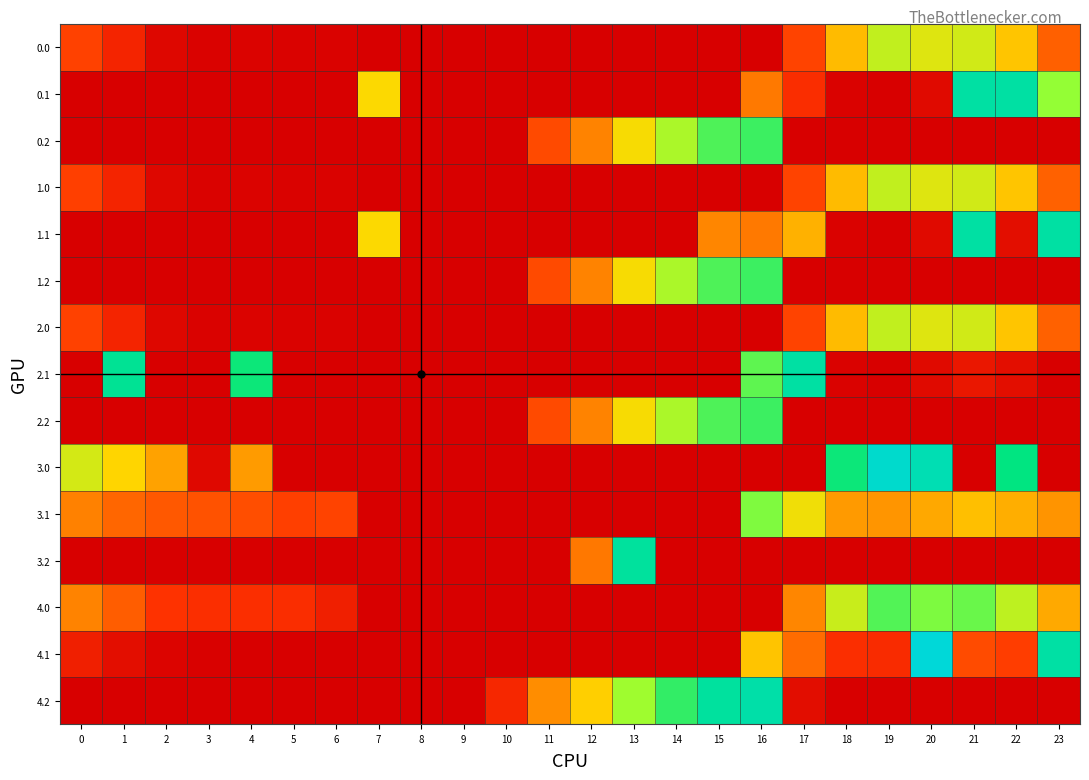

Reading left to right, transcribe all the data shown in this chart.

0.0: 0=82.0	1=49.5	2=10.3	3=4.4	4=4.9	5=3.3	6=3.6	7=0.0	8=0.0	9=0.0	10=0.0	11=0.0	12=0.0	13=0.0	14=0.0	15=0.0	16=0.0	17=85.0	18=184.8	19=249.2	20=229.9	21=238.4	22=192.3	23=110.2
0.1: 0=0.0	1=0.0	2=0.0	3=0.0	4=0.0	5=0.0	6=0.0	7=209.1	8=0.0	9=0.0	10=0.0	11=0.0	12=0.0	13=0.0	14=0.0	15=0.0	16=132.9	17=62.2	18=4.4	19=0.2	20=14.5	21=373.0	22=373.0	23=278.2
0.2: 0=0.0	1=0.0	2=0.0	3=0.0	4=0.0	5=0.0	6=0.0	7=0.0	8=0.0	9=0.0	10=0.0	11=90.1	12=141.4	13=212.9	14=263.9	15=309.5	16=317.8	17=0.0	18=0.0	19=0.0	20=0.0	21=0.0	22=0.0	23=0.0
1.0: 0=80.8	1=49.5	2=10.3	3=4.4	4=4.9	5=3.3	6=3.6	7=0.0	8=0.0	9=0.0	10=0.0	11=0.0	12=0.0	13=0.0	14=0.0	15=0.0	16=0.0	17=85.0	18=184.8	19=249.2	20=229.9	21=238.4	22=192.3	23=111.3
1.1: 0=0.0	1=0.0	2=0.0	3=0.0	4=0.0	5=0.0	6=0.0	7=209.1	8=0.0	9=0.0	10=0.0	11=0.0	12=0.0	13=0.0	14=0.0	15=143.4	16=132.9	17=177.1	18=4.4	19=0.2	20=14.5	21=373.0	22=19.9	23=373.0
1.2: 0=0.0	1=0.0	2=0.0	3=0.0	4=0.0	5=0.0	6=0.0	7=0.0	8=0.0	9=0.0	10=0.0	11=90.1	12=141.4	13=212.9	14=263.9	15=309.5	16=317.8	17=0.0	18=0.0	19=0.0	20=0.0	21=0.0	22=0.0	23=0.0
2.0: 0=82.0	1=49.5	2=10.3	3=4.4	4=4.9	5=3.3	6=3.6	7=0.0	8=0.0	9=0.0	10=0.0	11=0.0	12=0.0	13=0.0	14=0.0	15=0.0	16=0.0	17=83.8	18=184.8	19=249.2	20=229.9	21=238.4	22=192.3	23=111.3
2.1: 0=0.0	1=361.1	2=0.0	3=0.0	4=339.6	5=0.0	6=0.0	7=0.0	8=0.0	9=0.0	10=0.0	11=0.0	12=0.0	13=0.0	14=0.0	15=0.0	16=302.4	17=373.0	18=4.4	19=0.2	20=14.5	21=32.4	22=19.9	23=0.0
2.2: 0=0.0	1=0.0	2=0.0	3=0.0	4=0.0	5=0.0	6=0.0	7=0.0	8=0.0	9=0.0	10=0.0	11=90.1	12=141.4	13=212.9	14=263.9	15=309.5	16=317.8	17=0.0	18=0.0	19=0.0	20=0.0	21=0.0	22=0.0	23=0.0
3.0: 0=237.0	1=204.5	2=165.3	3=11.9	4=159.9	5=0.0	6=0.0	7=0.0	8=0.0	9=0.0	10=0.0	11=0.0	12=0.0	13=0.0	14=0.0	15=0.0	16=0.0	17=0.0	18=339.8	19=404.2	20=384.9	21=0.0	22=347.3	23=0.0
3.1: 0=139.6	1=116.1	2=102.9	3=97.7	4=94.6	5=80.5	6=84.9	7=0.0	8=0.0	9=0.0	10=0.0	11=0.0	12=0.0	13=0.0	14=0.0	15=0.0	16=287.9	17=217.2	18=159.4	19=155.2	20=169.5	21=187.4	22=174.9	23=154.4
3.2: 0=0.0	1=0.0	2=0.0	3=0.0	4=0.0	5=0.0	6=0.0	7=0.0	8=0.0	9=0.0	10=0.0	11=0.0	12=132.1	13=367.9	14=0.0	15=0.0	16=0.0	17=0.0	18=0.0	19=0.0	20=0.0	21=0.0	22=0.0	23=0.0
4.0: 0=141.0	1=108.5	2=69.3	3=63.4	4=63.9	5=62.3	6=42.6	7=0.0	8=0.0	9=0.0	10=0.0	11=0.0	12=0.0	13=0.0	14=0.0	15=0.0	16=0.0	17=144.0	18=243.8	19=308.2	20=288.9	21=297.4	22=251.3	23=170.3
4.1: 0=43.6	1=20.1	2=6.9	3=1.7	4=0.0	5=0.0	6=0.0	7=0.0	8=0.0	9=0.0	10=0.0	11=0.0	12=0.0	13=0.0	14=0.0	15=0.0	16=191.9	17=121.2	18=63.4	19=59.2	20=414.5	21=91.4	22=78.9	23=373.4
4.2: 0=0.0	1=0.0	2=0.0	3=0.0	4=0.0	5=0.0	6=0.0	7=0.0	8=0.0	9=0.0	10=53.6	11=149.1	12=200.4	13=271.9	14=322.9	15=368.5	16=376.8	17=18.0	18=0.0	19=0.0	20=0.0	21=0.0	22=0.0	23=0.0